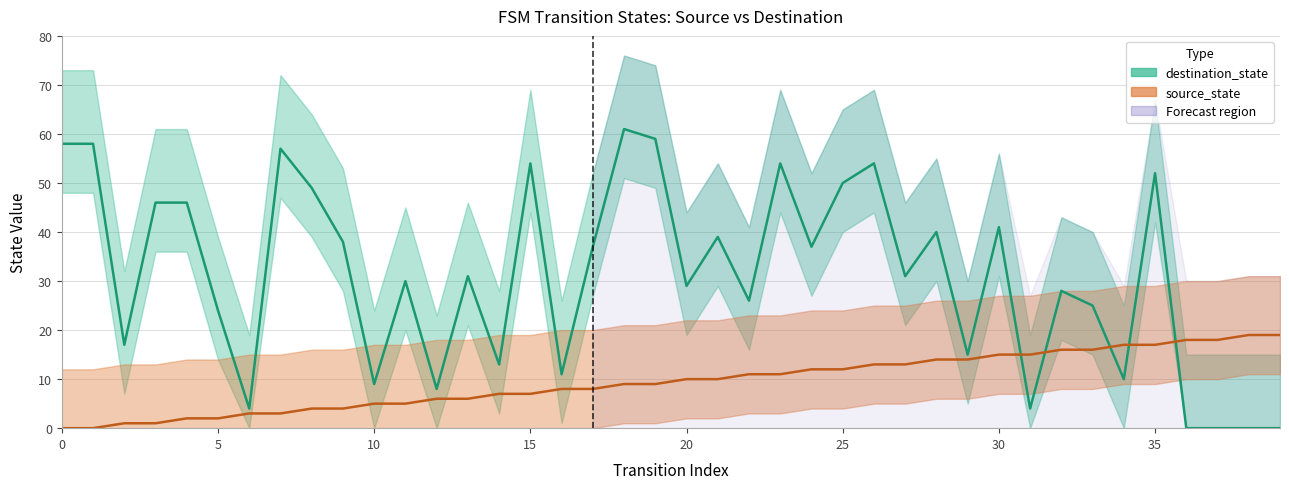

How many values in source_state are above zero?

38